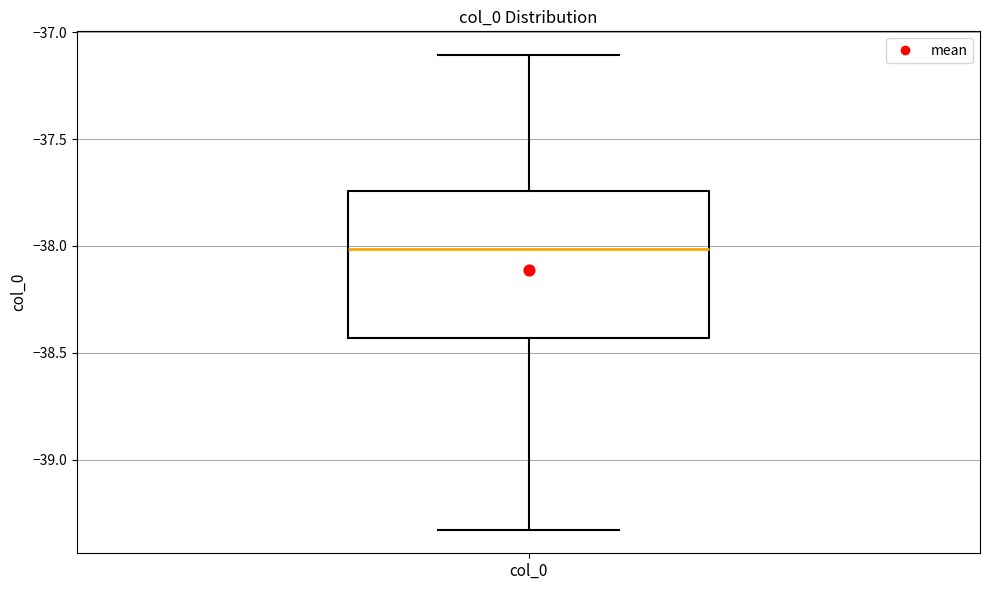

Where does the median line of the box for col_0 sit on the y-axis? The values are not printed on the chart, so give them approximately, as read against the axis.

-38.00